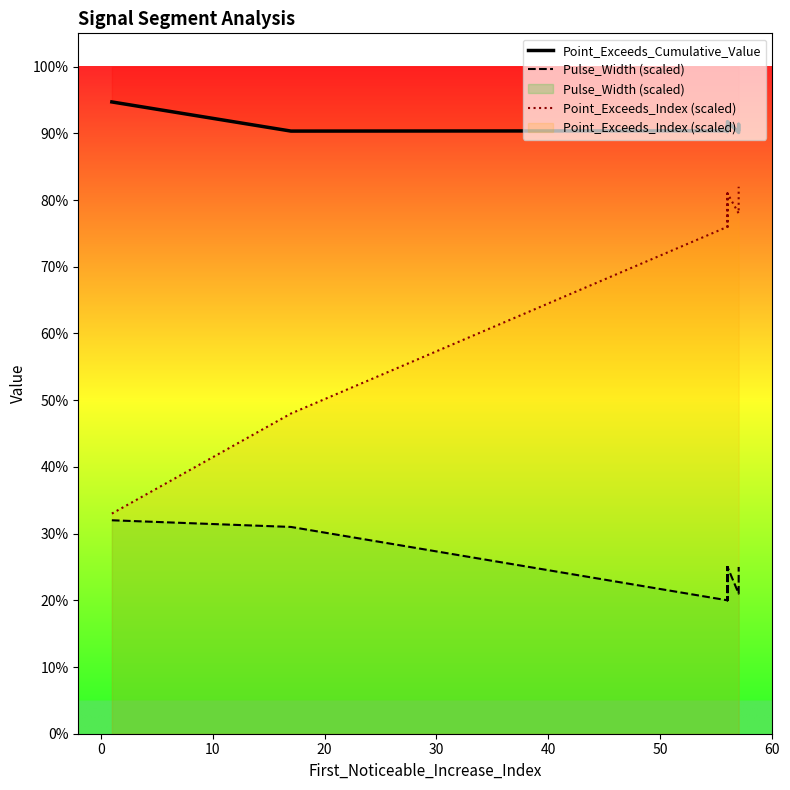

What is the total value across all series at 40?

1.9